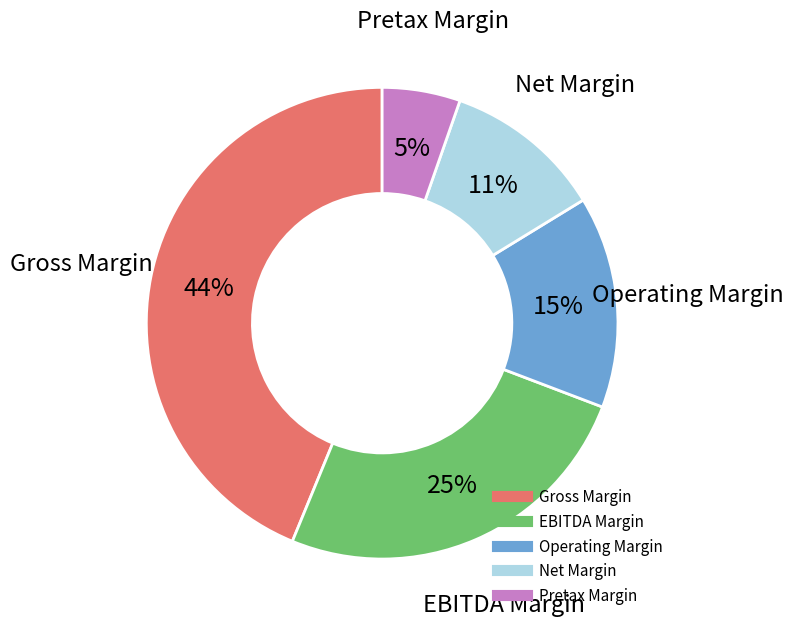

Which has a higher value, EBITDA Margin or Gross Margin?

Gross Margin